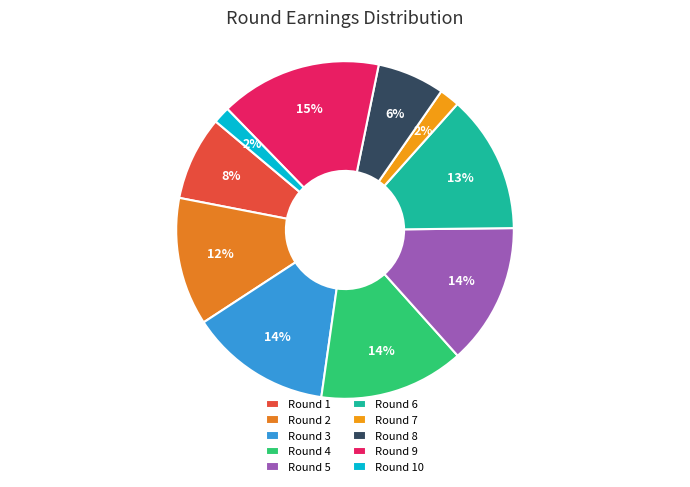

How many slices are in this pie chart?

10